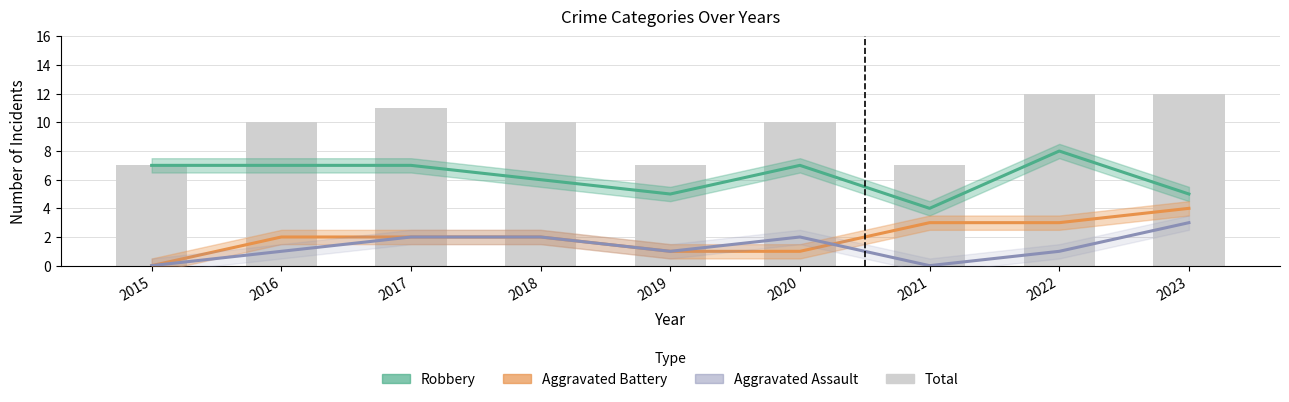

Which has a higher value, 2015 or 2020?

2015